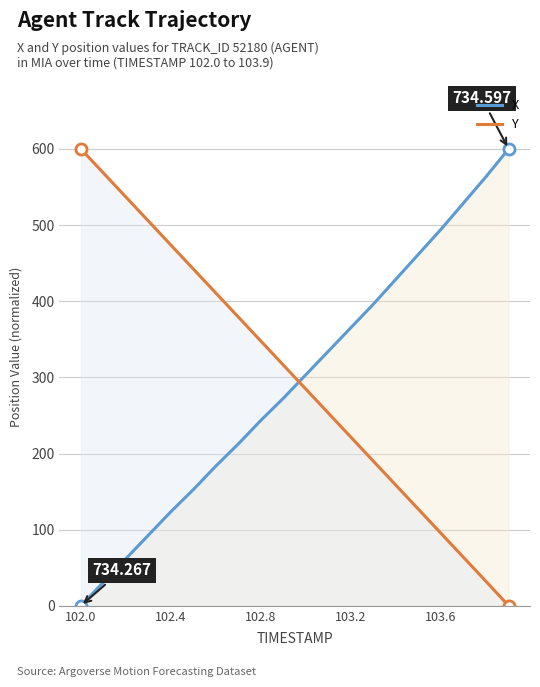

What is the total value across all series at 5?

594.9